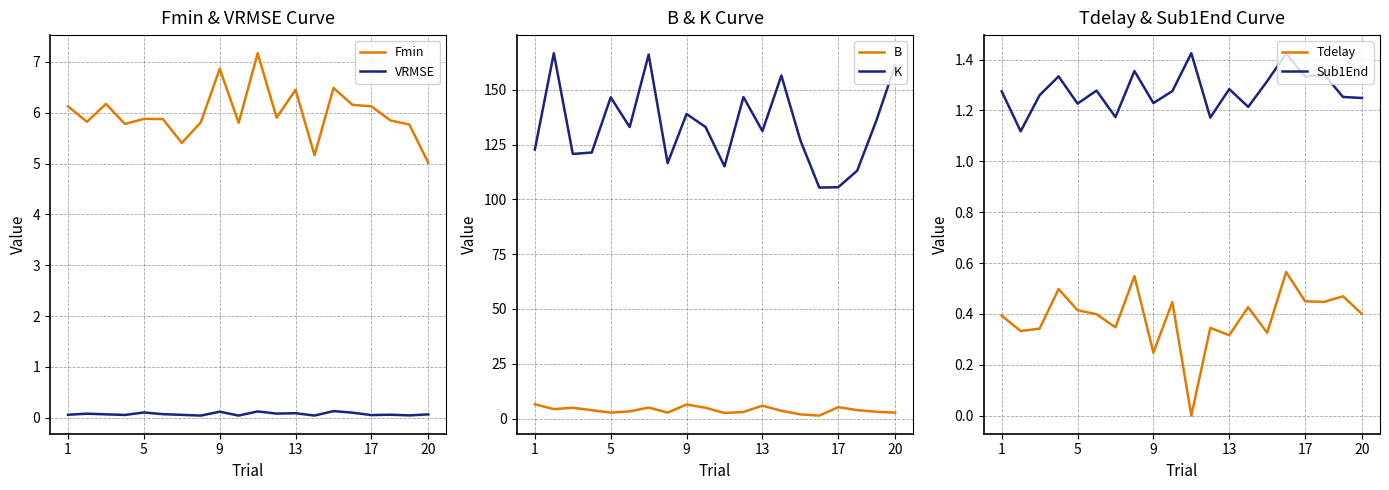

What are all the series names shown in the legend?

Fmin, VRMSE, B, K, Tdelay, Sub1End